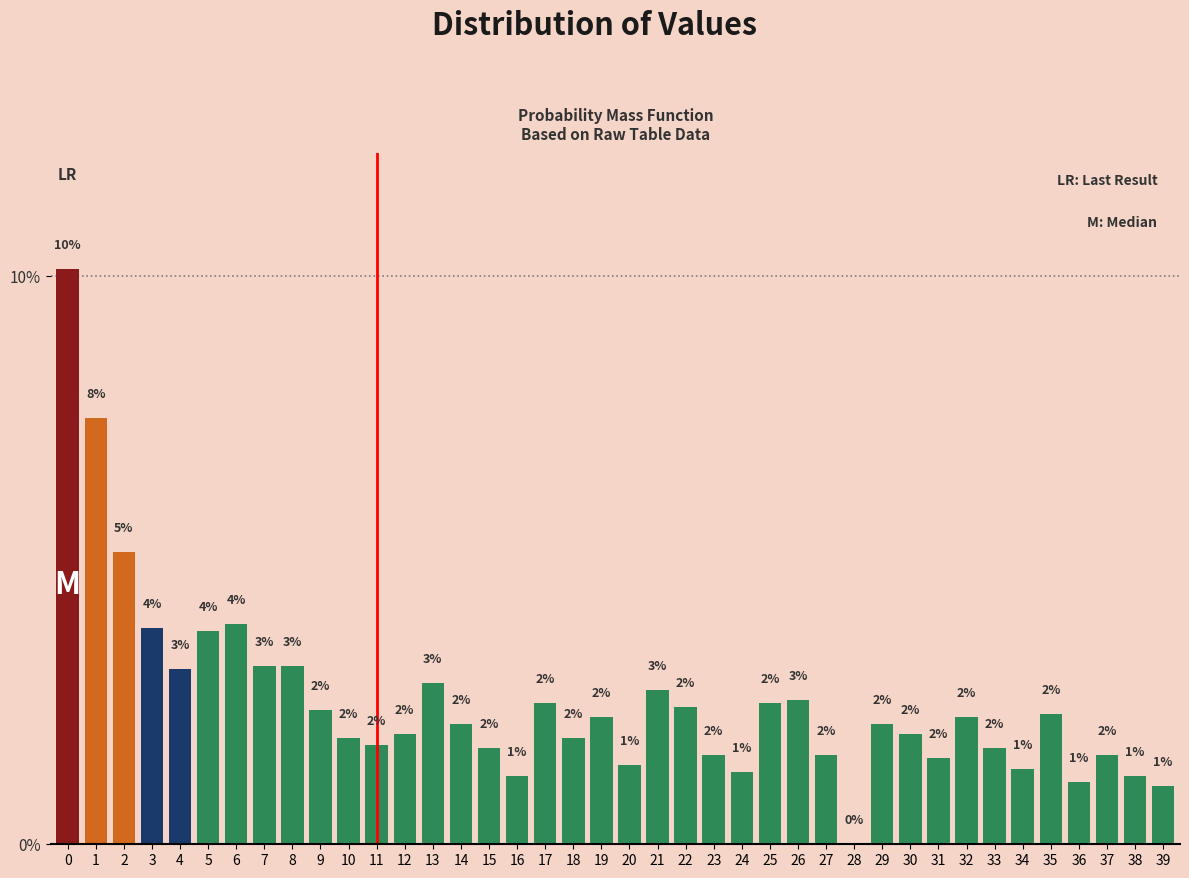

Are the bars horizontal?

No